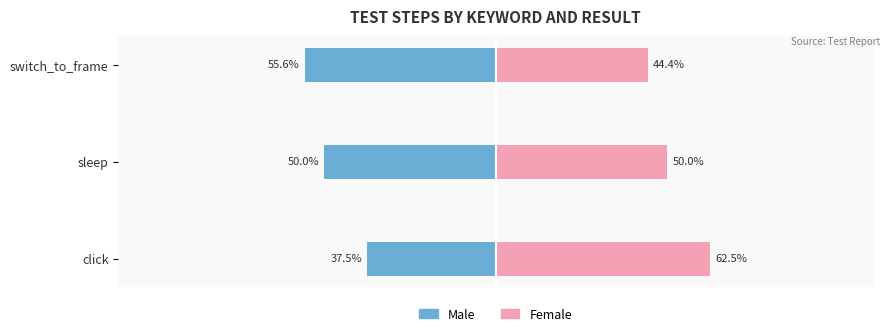

Rank the series by their average value, from lowest to highest.

Male, Female